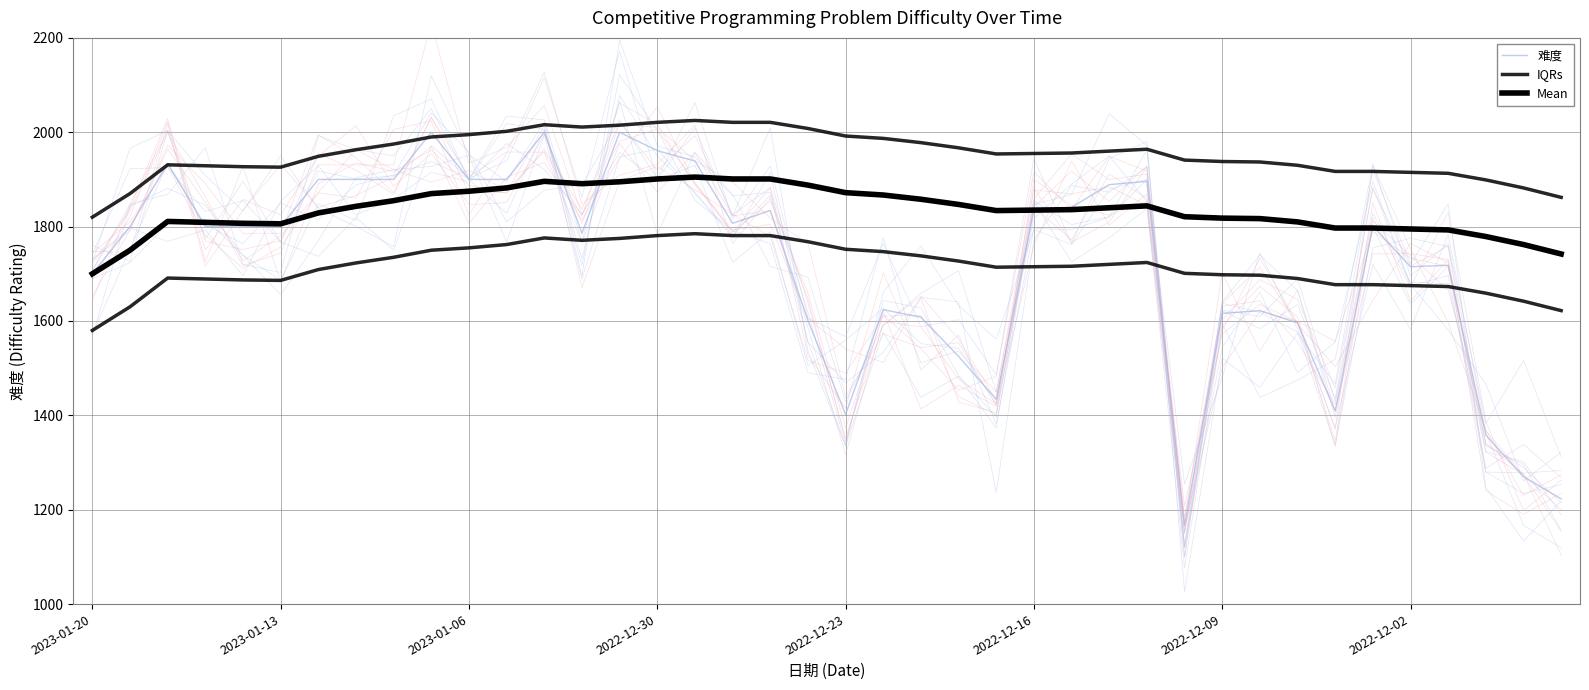

What is the minimum value shown in the chart?

1167